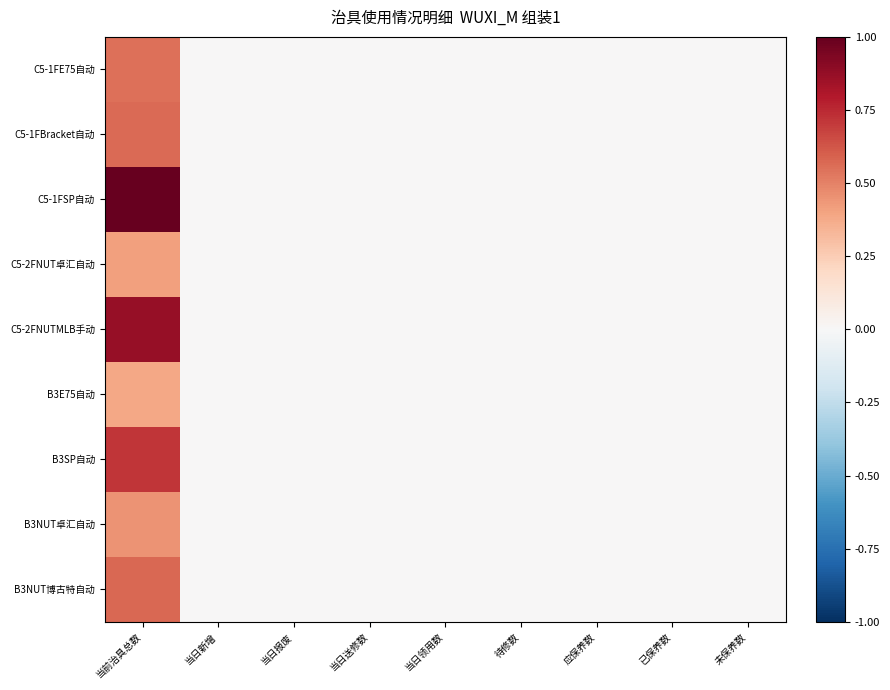

Rank the series by their maximum value, from lowest to highest.

B3E75自动, C5-2FNUT卓汇自动, B3NUT卓汇自动, C5-1FE75自动, C5-1FBracket自动, B3NUT博古特自动, B3SP自动, C5-2FNUTMLB手动, C5-1FSP自动